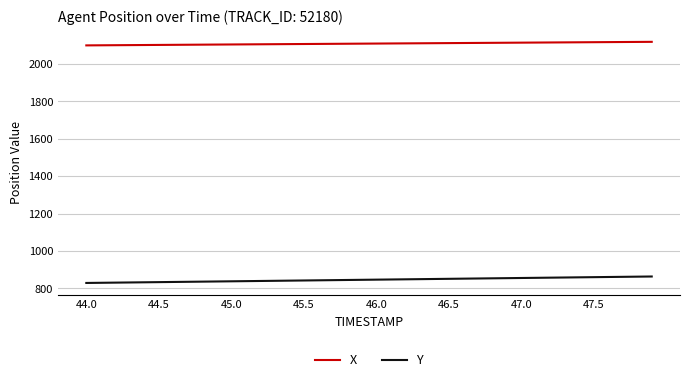

True or false: X and Y cross at least once.

False